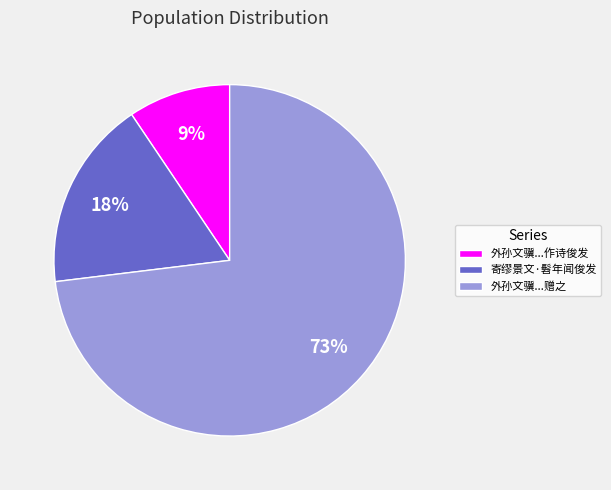

Rank the categories by value from highest to lowest.

外孙文骥...赠之, 寄缪景文·髫年闻俊发, 外孙文骥...作诗俊发